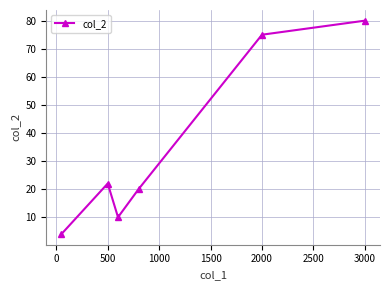

What is the maximum value shown in the chart?

80